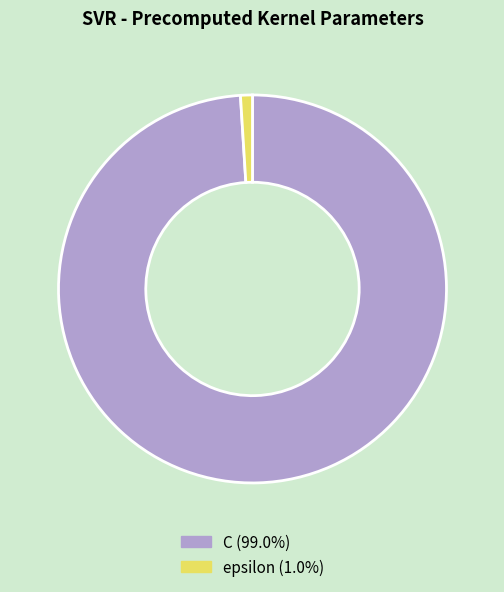

What is the smallest slice in the pie chart?

epsilon